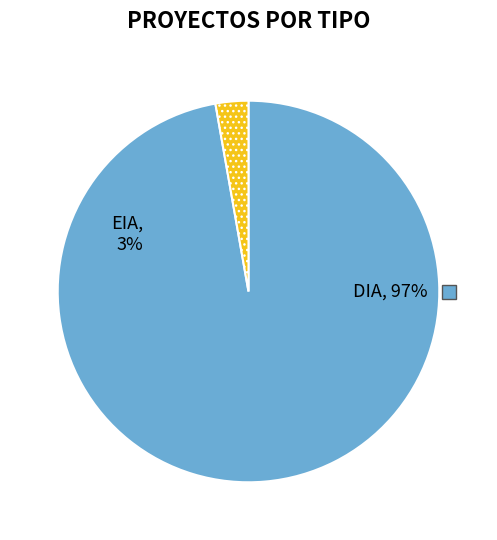

To the nearest percent, what percentage of the pie is EIA?

3%